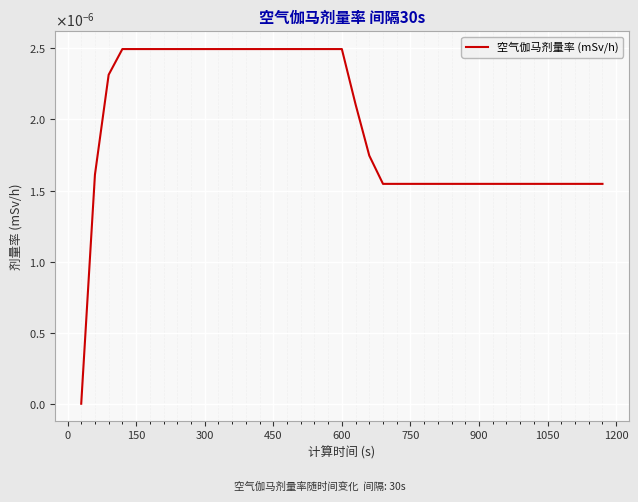

True or false: there are more than 0 points higher than both neighbors.

False